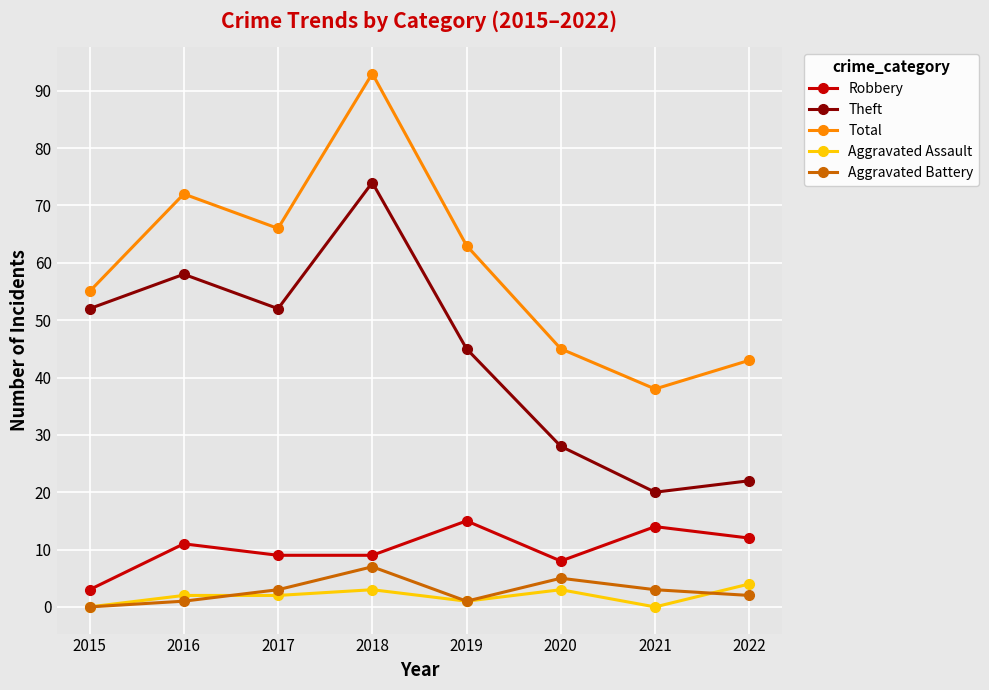

In Total, how many points are higher than both neighbors (excluding endpoints)?

2